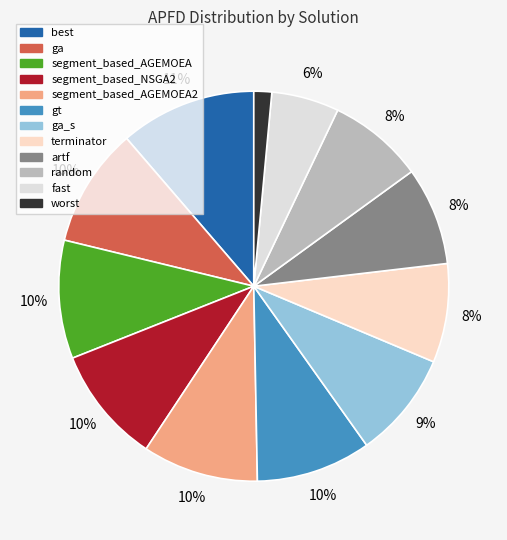

Count the number of slices in the pie.

12